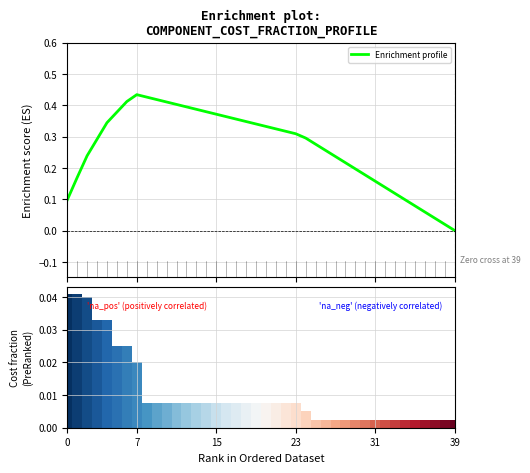

Are the bars horizontal?

No